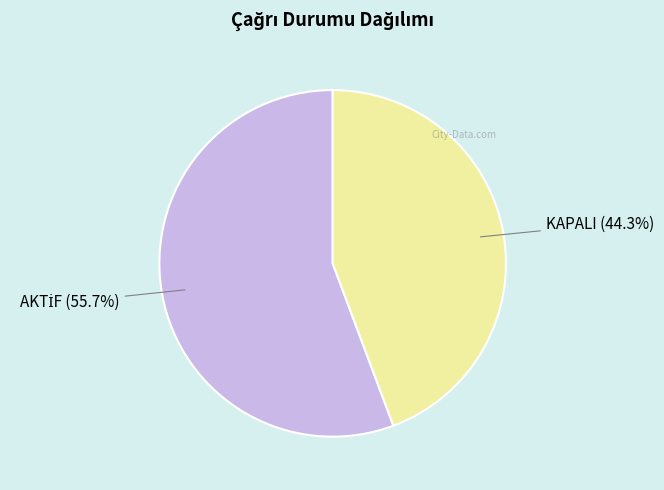

What is the smallest slice in the pie chart?

KAPALI